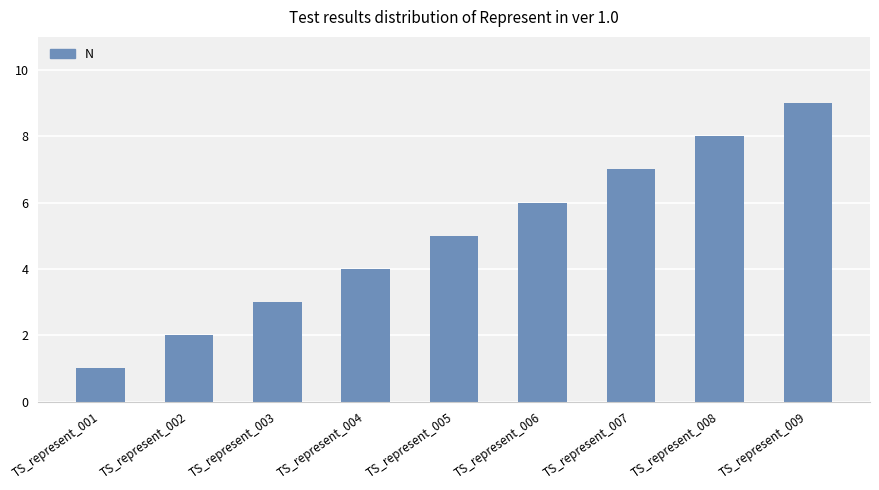

Rank the categories by value from highest to lowest.

TS_represent_009, TS_represent_008, TS_represent_007, TS_represent_006, TS_represent_005, TS_represent_004, TS_represent_003, TS_represent_002, TS_represent_001